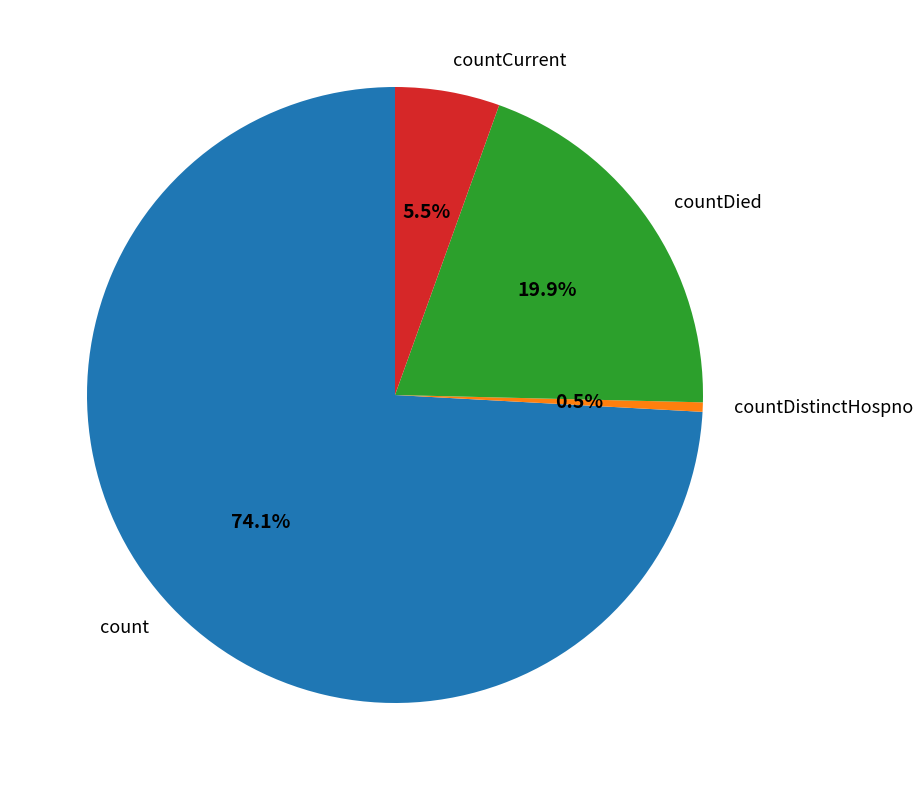

To the nearest percent, what is the combined percentage of countDistinctHospno and count?

75%